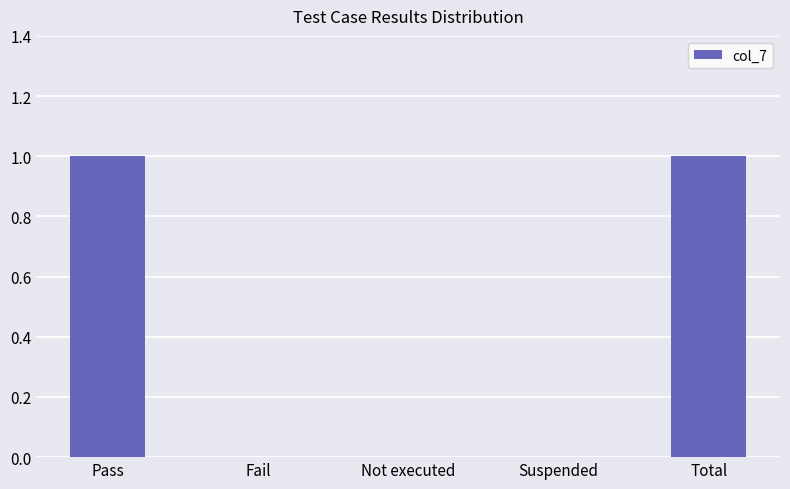

What is the sum of the values at Suspended and Pass?

1